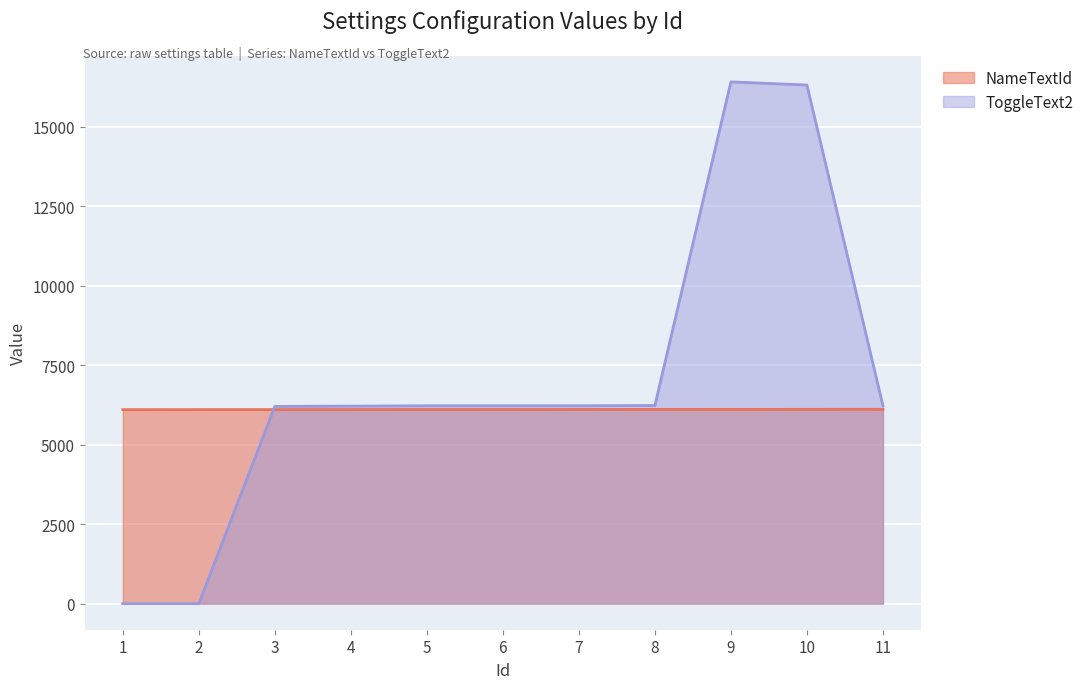

How many lines are shown in the chart?

2